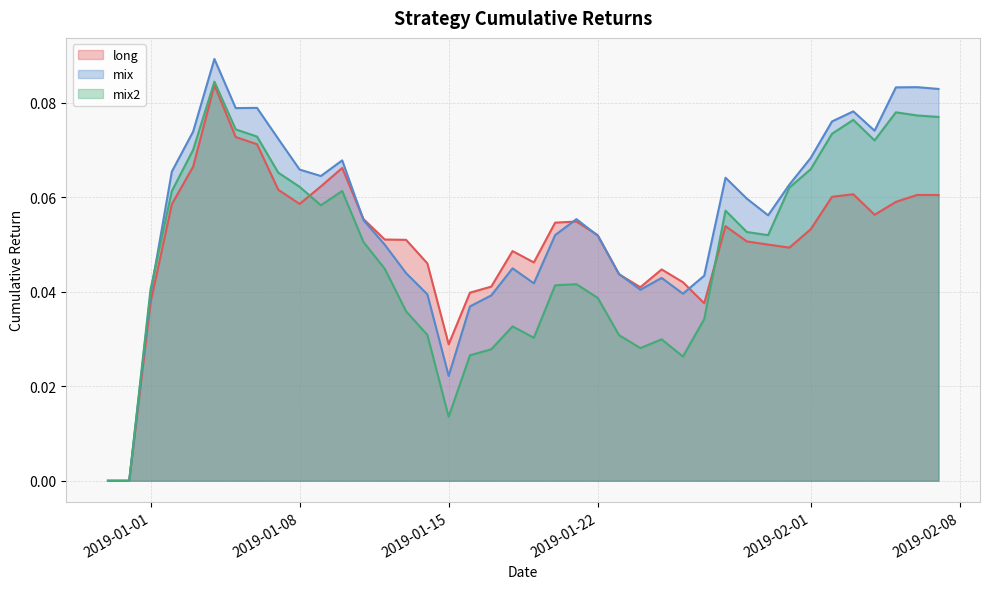

Which series has the largest range (max minus min)?

mix